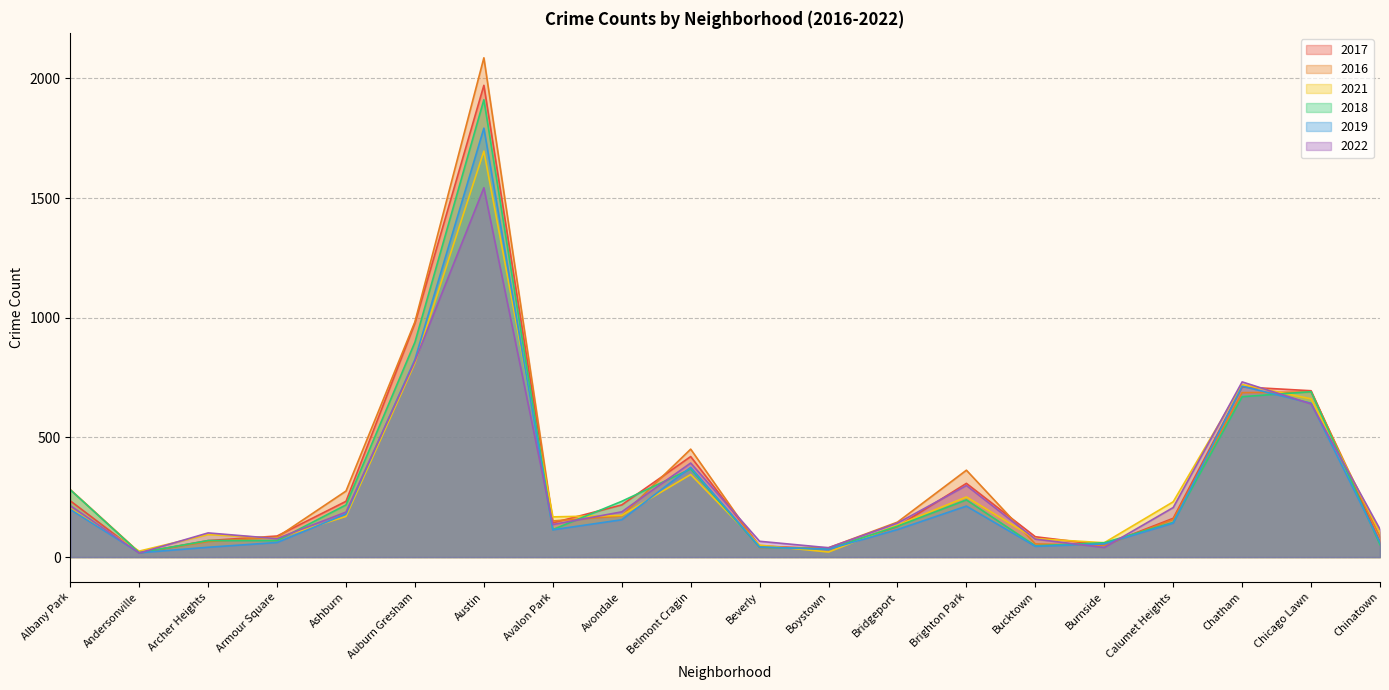

Is the value of 2019 at Chicago Lawn greater than the value of 2022 at Boystown?

Yes